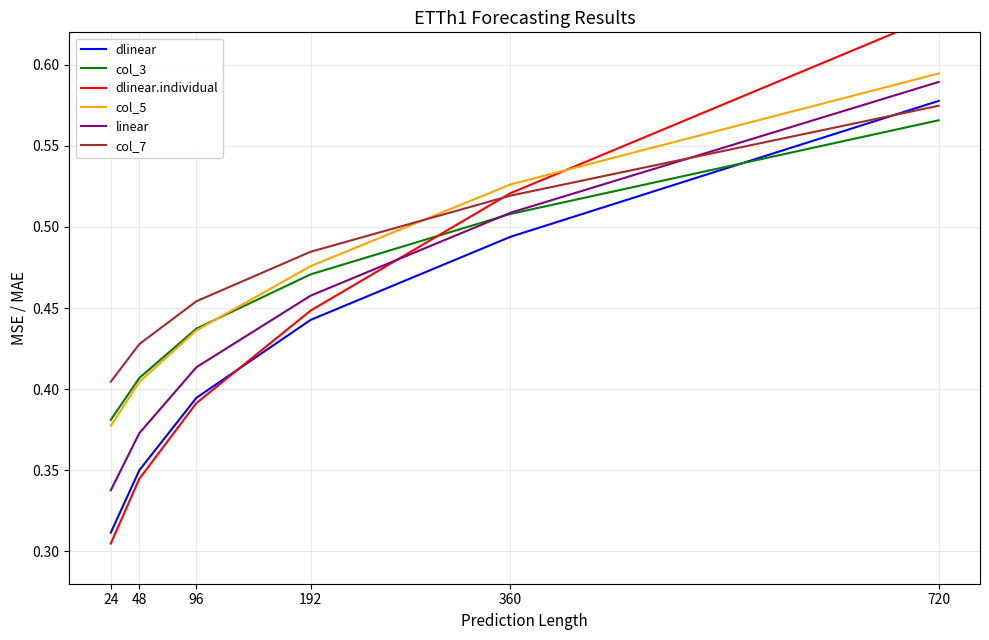

At which label is col_5 closest to 0?

24